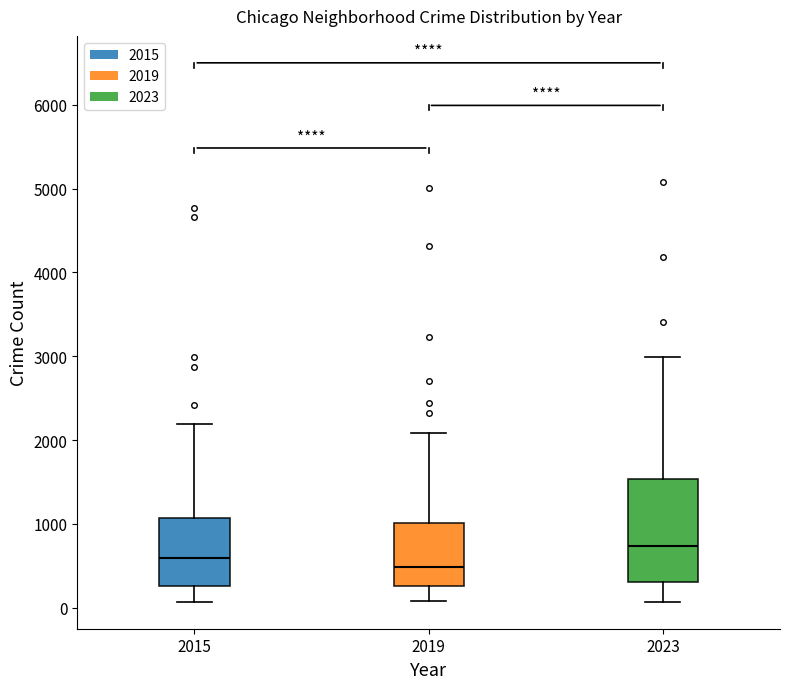

Reading left to right, transcribe this box plot: for each box, give where its median line is, the range the box spans, and where its two whiskers end, as read against the y-axis. The values are not printed on the chart, so give them approximately, as read against the axis.

2015: median 600, box 300 to 1100, whiskers 100 to 2200
2019: median 500, box 300 to 1000, whiskers 100 to 2100
2023: median 700, box 300 to 1500, whiskers 100 to 3000